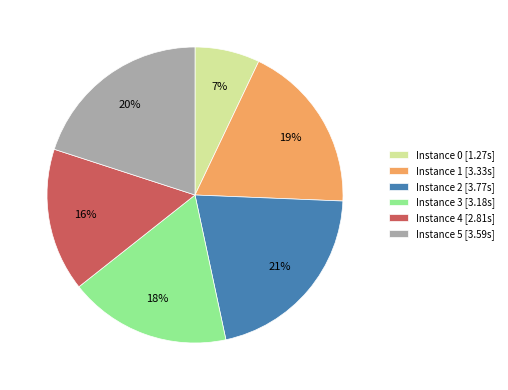

What percentage is the Instance 0 [1.27s] slice, to the nearest percent?

7%